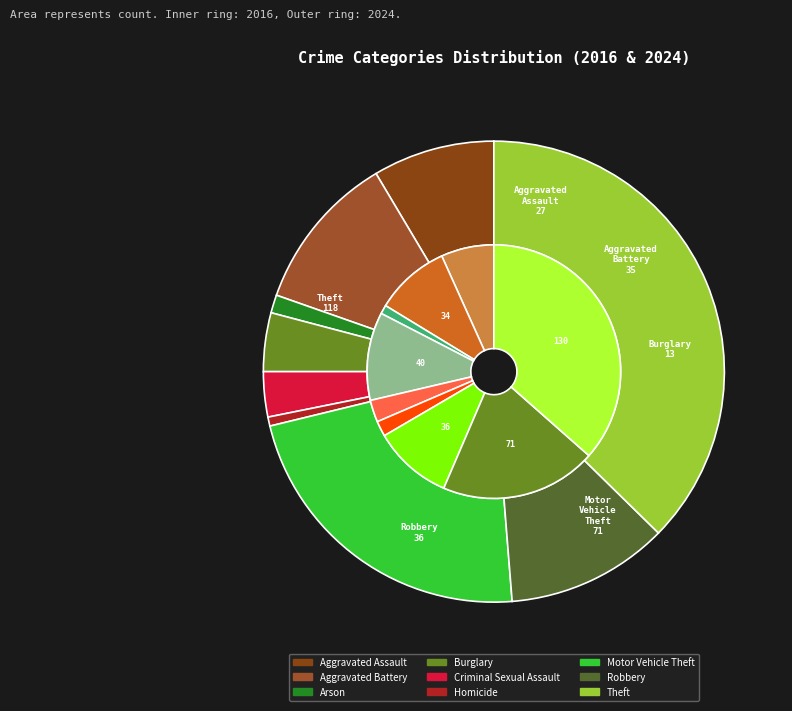

Between 3 and 4, which series saw the biggest shift?

values_2016